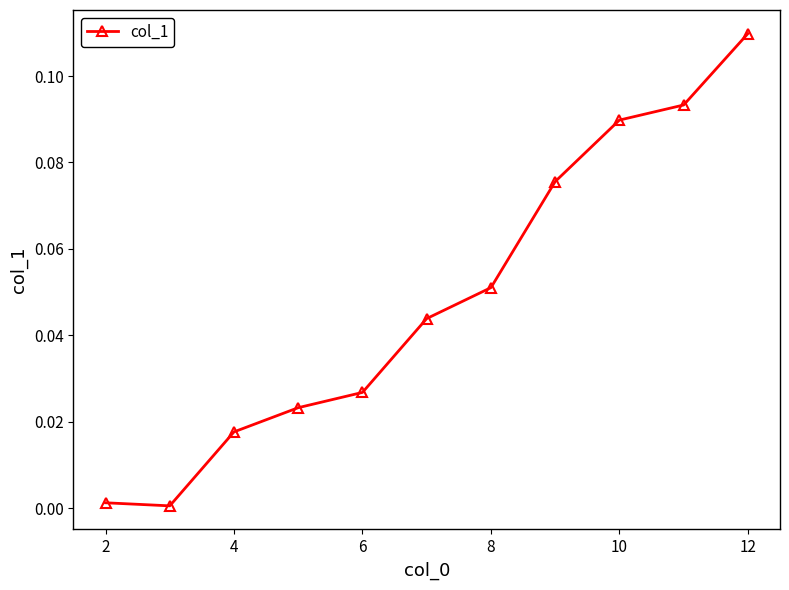

What is the sum of all values?

0.5